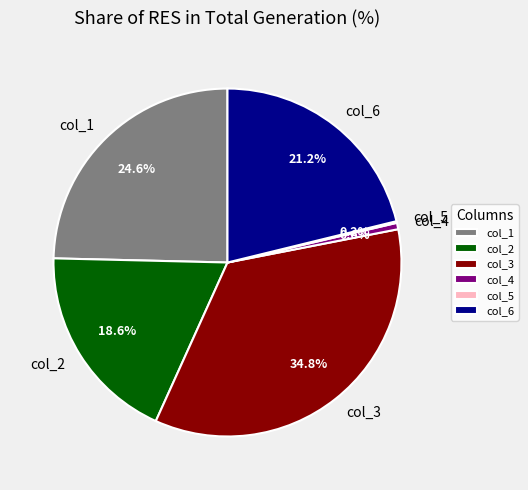

Which has a higher value, col_4 or col_3?

col_3